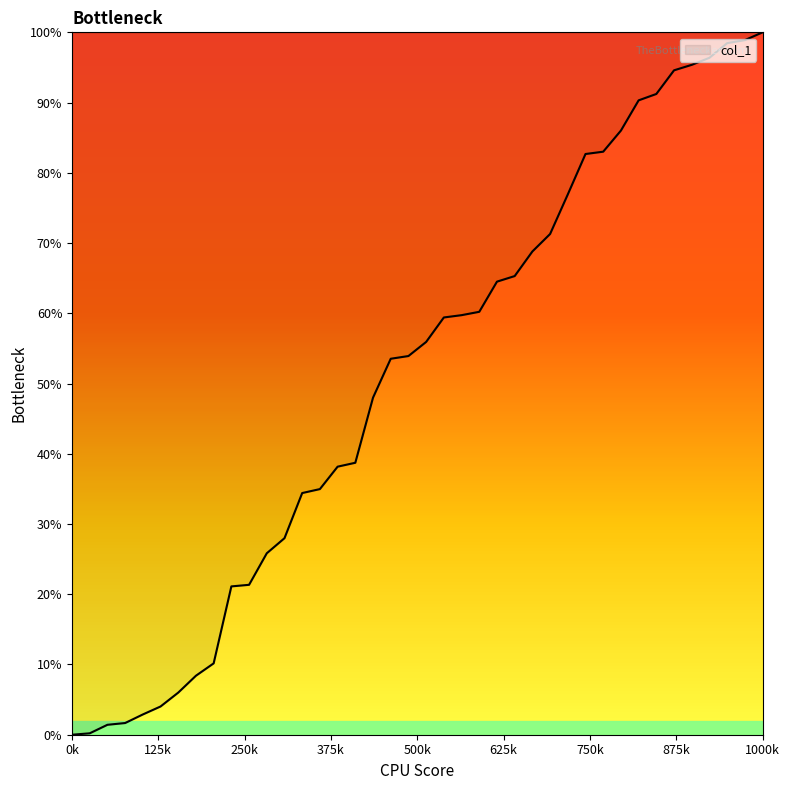

What is the maximum value shown in the chart?

100.0